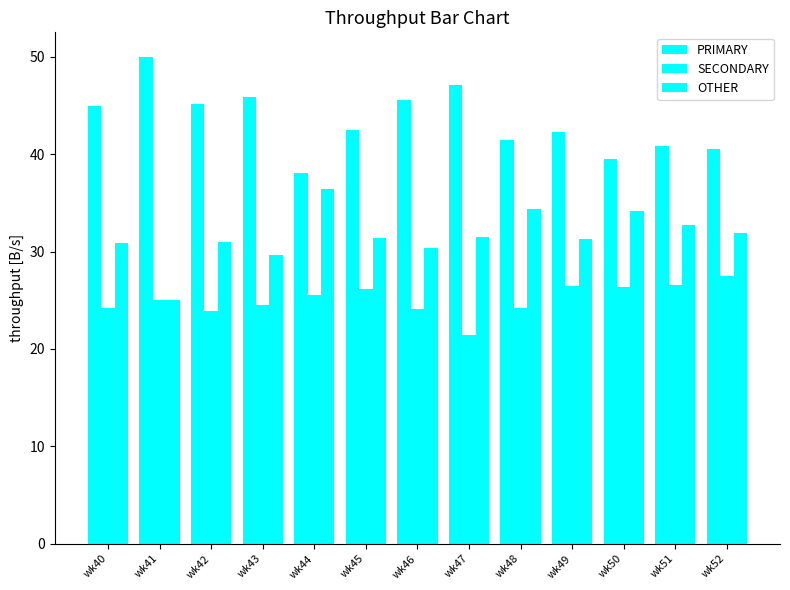

Reading left to right, list all the values displayed in this chart.

PRIMARY: wk40=44.9	wk41=50.0	wk42=45.2	wk43=45.8	wk44=38.0	wk45=42.5	wk46=45.5	wk47=47.1	wk48=41.4	wk49=42.2	wk50=39.5	wk51=40.8	wk52=40.5
SECONDARY: wk40=24.2	wk41=25.0	wk42=23.9	wk43=24.5	wk44=25.6	wk45=26.2	wk46=24.1	wk47=21.4	wk48=24.2	wk49=26.4	wk50=26.4	wk51=26.5	wk52=27.5
OTHER: wk40=30.9	wk41=25.0	wk42=31.0	wk43=29.7	wk44=36.4	wk45=31.3	wk46=30.4	wk47=31.5	wk48=34.3	wk49=31.3	wk50=34.1	wk51=32.7	wk52=31.9